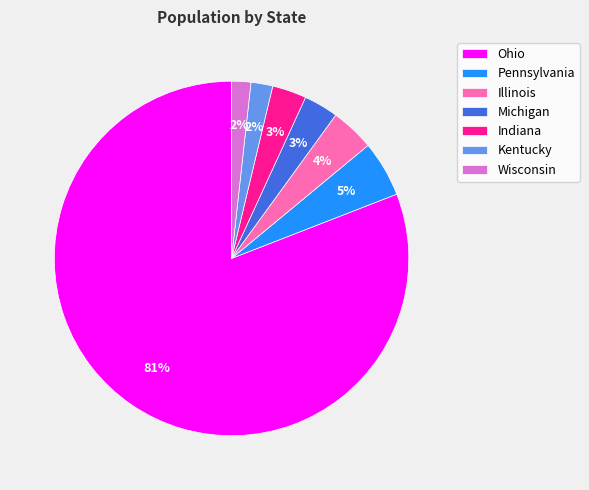

Does any single category account for the majority?

Yes